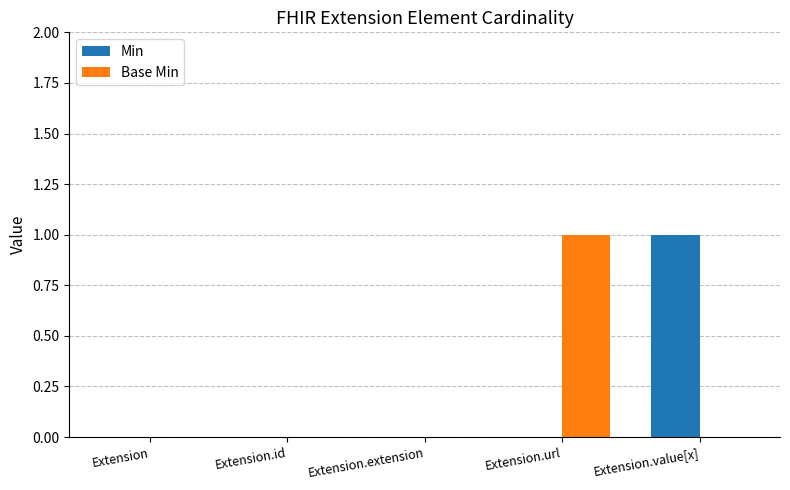

Between Extension.extension and Extension.value[x], which series saw the biggest shift?

Min